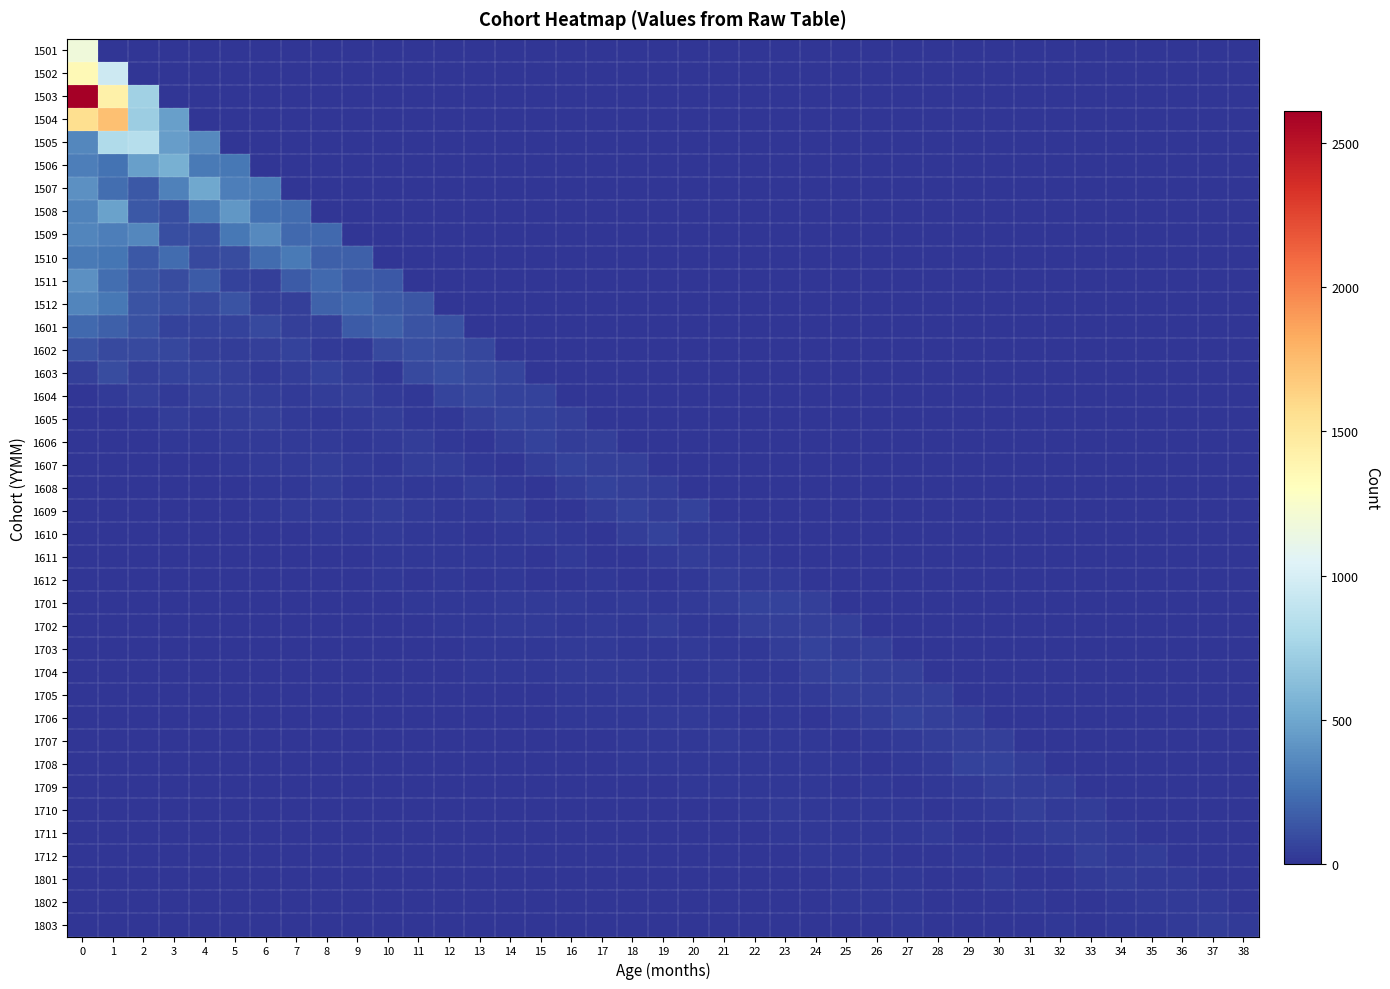

What is the greatest value displayed?

2610